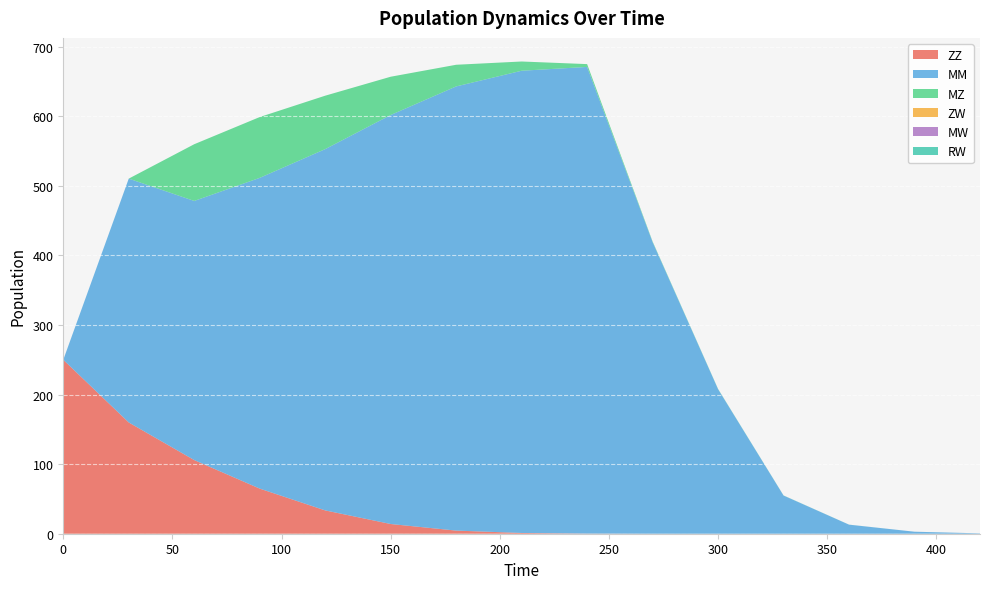

Reading left to right, what are all the values shown in this chart?

ZZ: 0=250.0	30=159.9	60=105.8	90=64.9	120=33.5	150=14.0	180=4.5	210=1.1	240=0.2	270=0.0	300=0.0	330=0.0	360=0.0	390=0.0	420=0.0
MM: 0=0.0	30=350.5	60=372.5	90=446.7	120=519.3	150=587.9	180=638.5	210=664.4	240=670.8	270=419.2	300=207.8	330=54.9	360=13.0	390=2.9	420=0.5
MZ: 0=0.0	30=0.0	60=81.5	90=87.4	120=76.8	150=55.0	180=31.1	210=13.3	240=4.0	270=0.9	300=0.3	330=0.2	360=0.0	390=0.0	420=0.0
ZW: 0=0.0	30=0.0	60=0.0	90=0.0	120=0.0	150=0.0	180=0.0	210=0.0	240=0.0	270=0.0	300=0.0	330=0.0	360=0.0	390=0.0	420=0.0
MW: 0=0.0	30=0.0	60=0.0	90=0.0	120=0.0	150=0.0	180=0.0	210=0.0	240=0.0	270=0.0	300=0.0	330=0.0	360=0.0	390=0.0	420=0.0
RW: 0=0.0	30=0.0	60=0.0	90=0.0	120=0.0	150=0.0	180=0.0	210=0.0	240=0.0	270=0.0	300=0.0	330=0.0	360=0.0	390=0.0	420=0.0